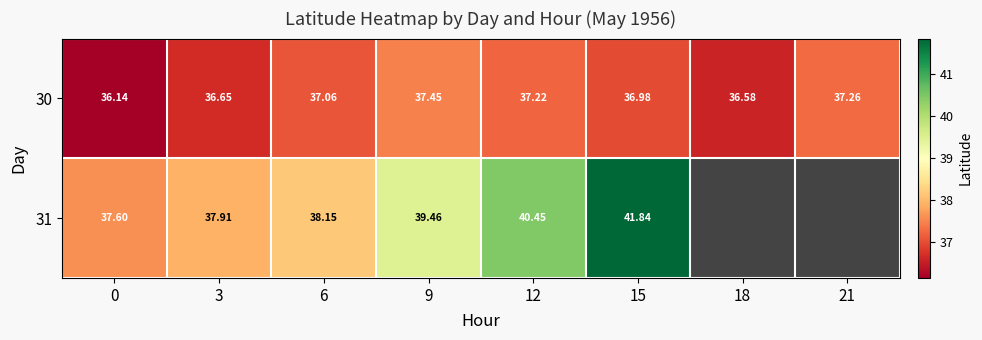

Which series has the largest total across all categories?

row_0